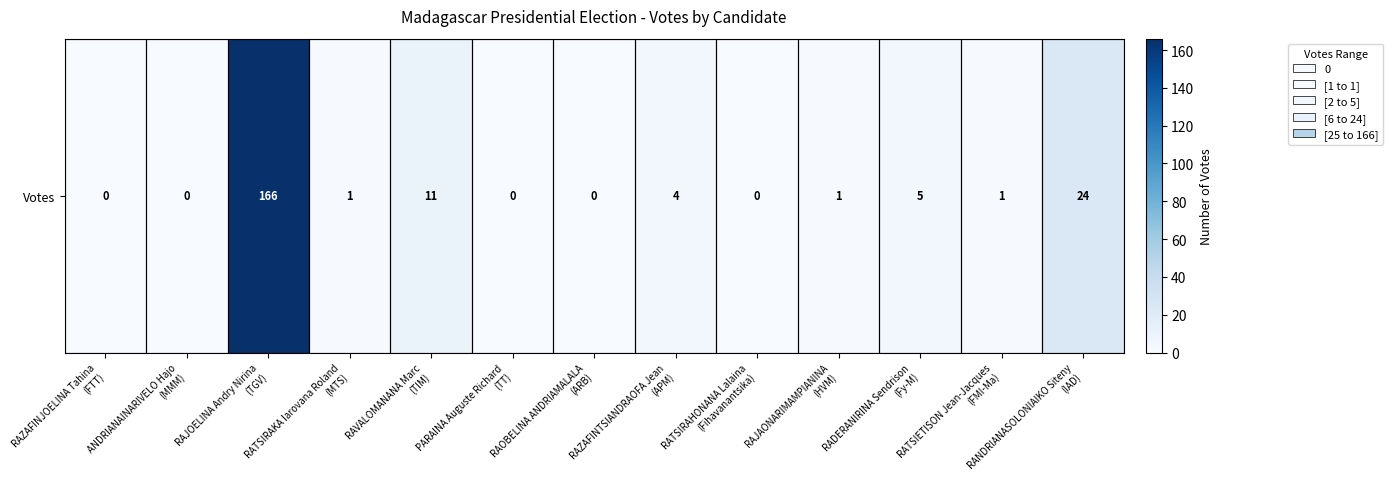

List the labels in order of value, largest first.

RAJOELINA Andry Nirina
(TGV), RANDRIANASOLONIAIKO Siteny
(IAD), RAVALOMANANA Marc
(TIM), RADERANIRINA Sendrison
(Fy-M), RAZAFINTSIANDRAOFA Jean
(APM), RATSIRAKA Iarovana Roland
(MTS), RAJAONARIMAMPIANINA
(HVM), RATSIETISON Jean-Jacques
(FMI-Ma), RAZAFINJOELINA Tahina
(FTT), ANDRIANAINARIVELO Hajo
(MMM), PARAINA Auguste Richard
(TT), RAOBELINA ANDRIAMALALA
(ARB), RATSIRAHONANA Lalaina
(Fihavanantsika)